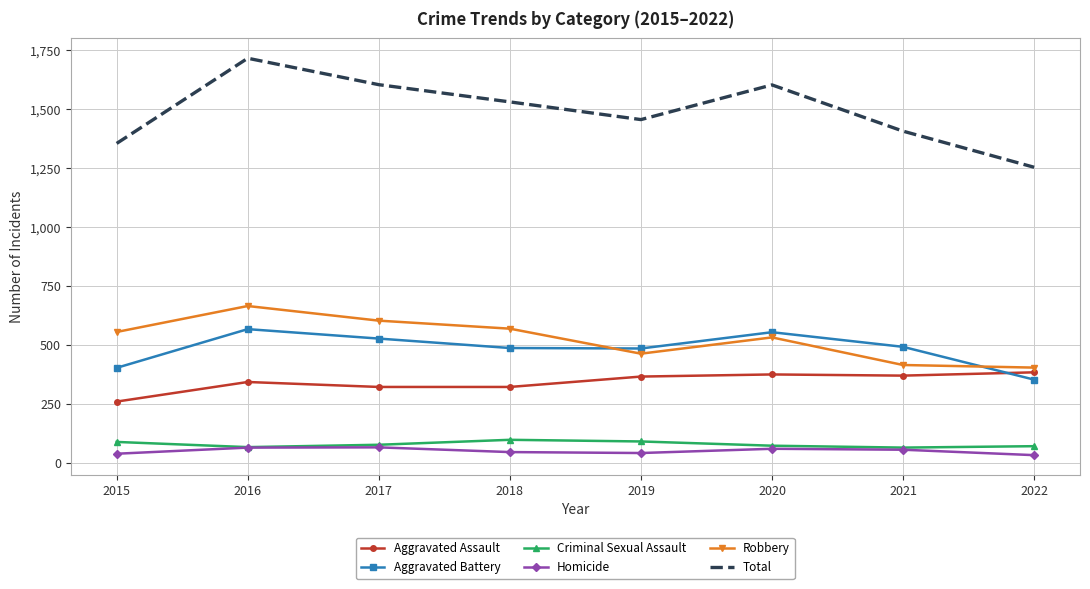

What value does the Aggravated Battery series have at 2017?

529